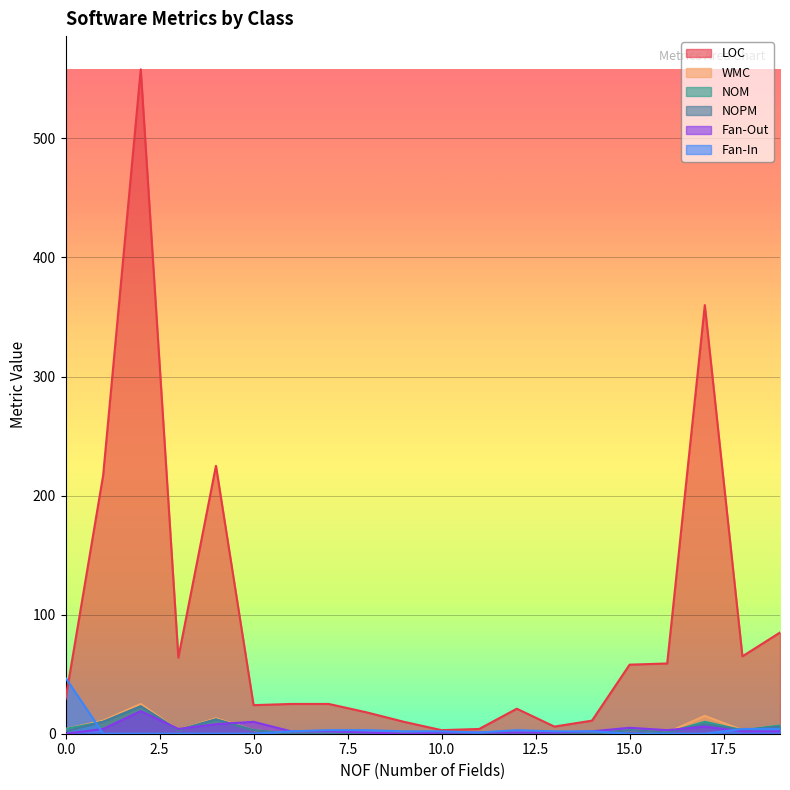

Reading left to right, list all the values displayed in this chart.

LOC: 29	217	558	64	225	24	25	25	18	10	3	4	21	6	11	58	59	360	65	85
WMC: 4	11	25	3	13	3	0	0	0	0	0	0	0	0	0	3	1	15	3	7
NOM: 4	10	23	3	12	3	0	0	0	0	0	0	0	0	0	3	1	10	3	7
NOPM: 2	10	23	3	12	3	0	0	0	0	0	0	0	0	0	3	1	8	3	6
Fan-Out: 0	4	19	4	8	10	2	2	1	0	1	1	1	1	2	5	3	6	2	2
Fan-In: 47	0	0	0	0	0	2	3	3	2	2	1	3	2	2	0	0	0	4	4